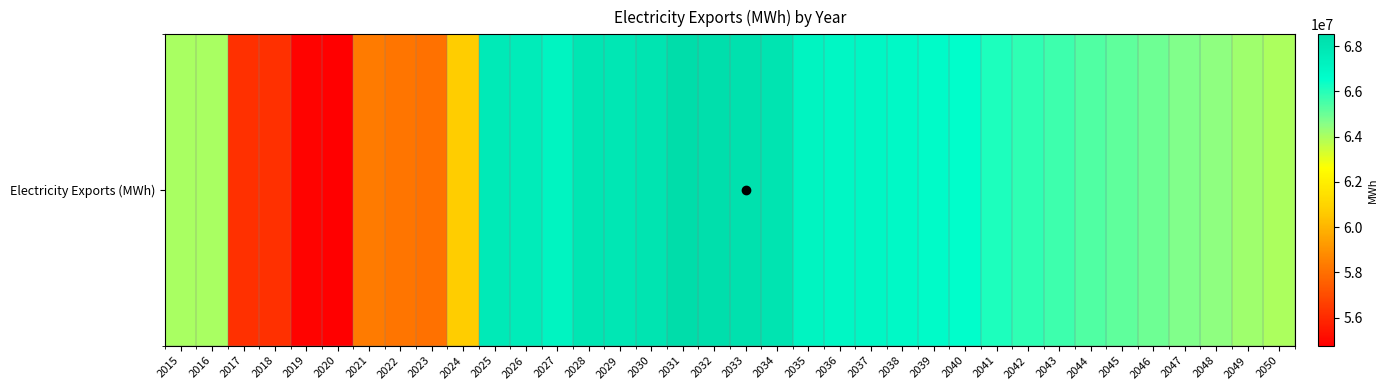

Where is the data nearest to the value 61644500?

2024